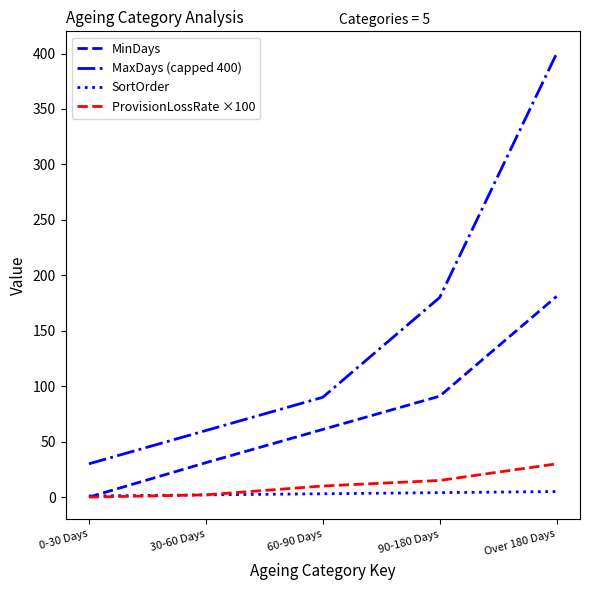

What position from the right is 0-30 Days?

5